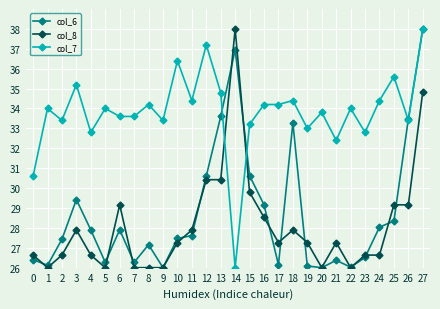

Is it true that col_7 equals 53.1 at 24?

False